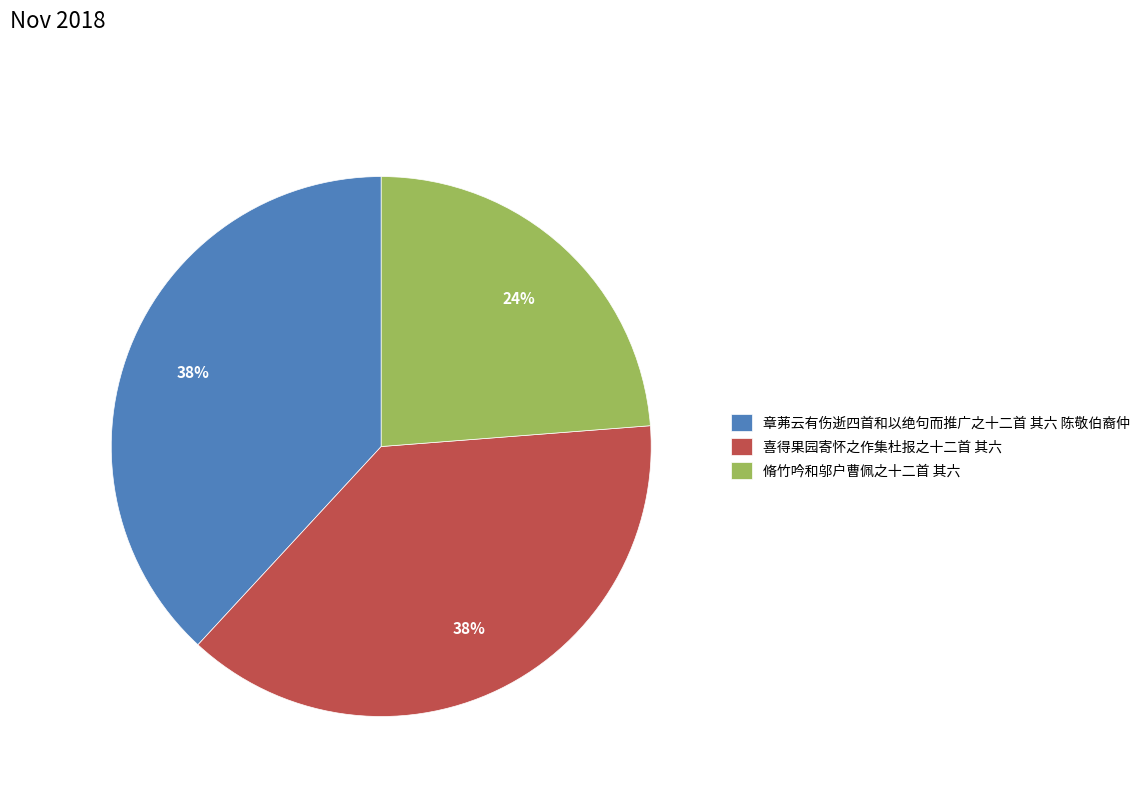

To the nearest percent, what is the combined percentage of 喜得果园寄怀之作集杜报之十二首 其六 and 脩竹吟和邬户曹佩之十二首 其六?

62%